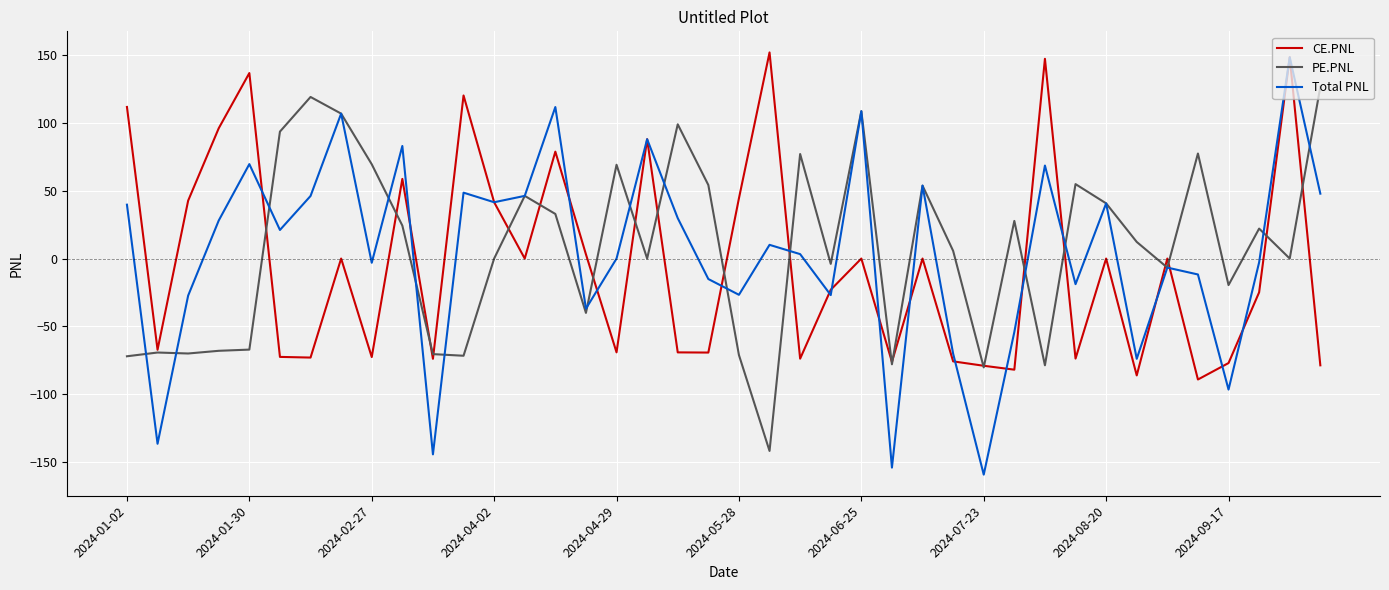

What is the lowest value of the CE.PNL series?

-89.1